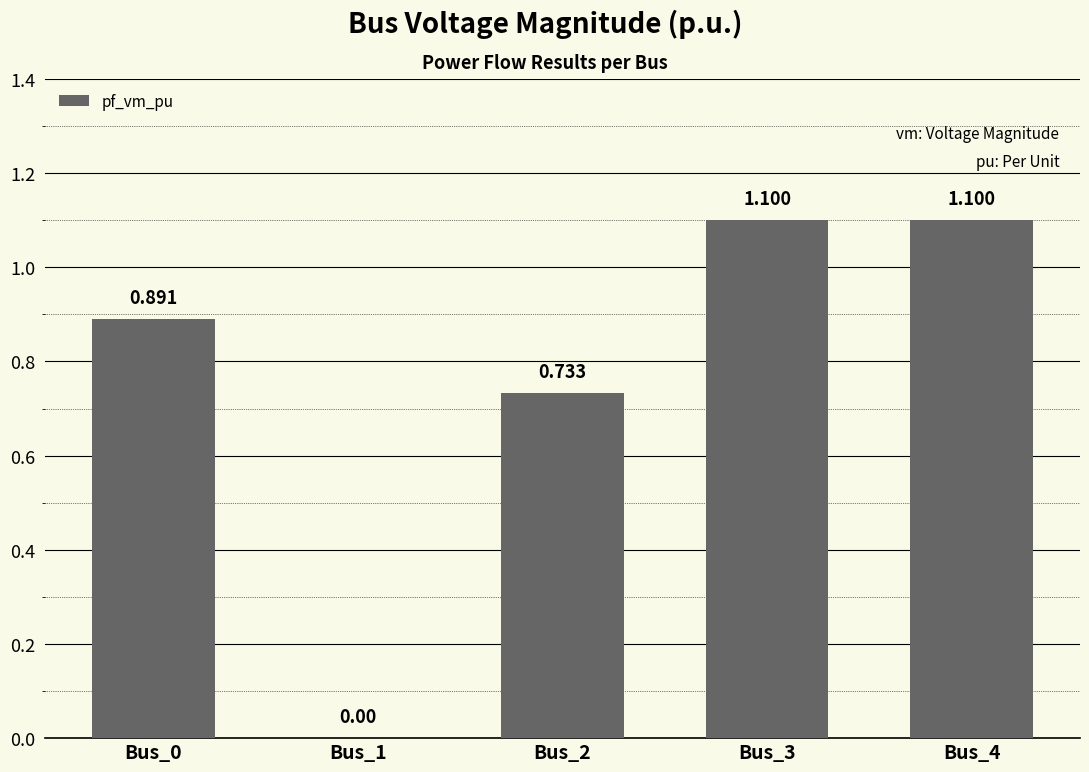

At which category does the chart reach its minimum across all series?

Bus_1